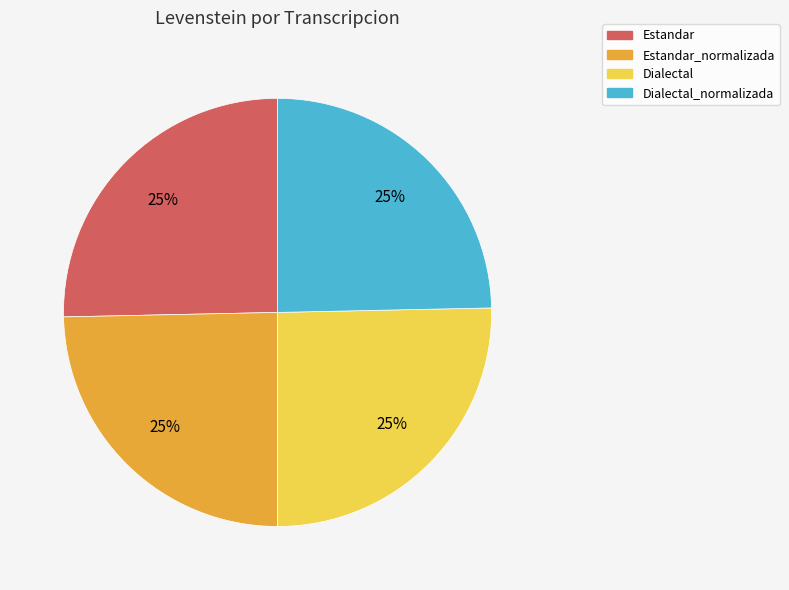

Is there any slice that represents more than half of the pie?

No